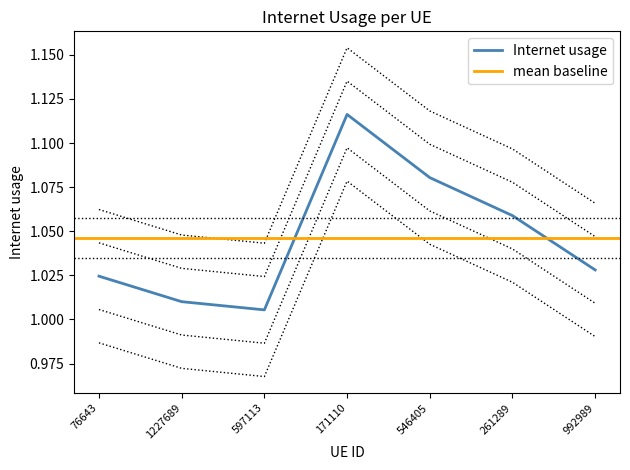

True or false: the data shows 1.1 at 546405.

True